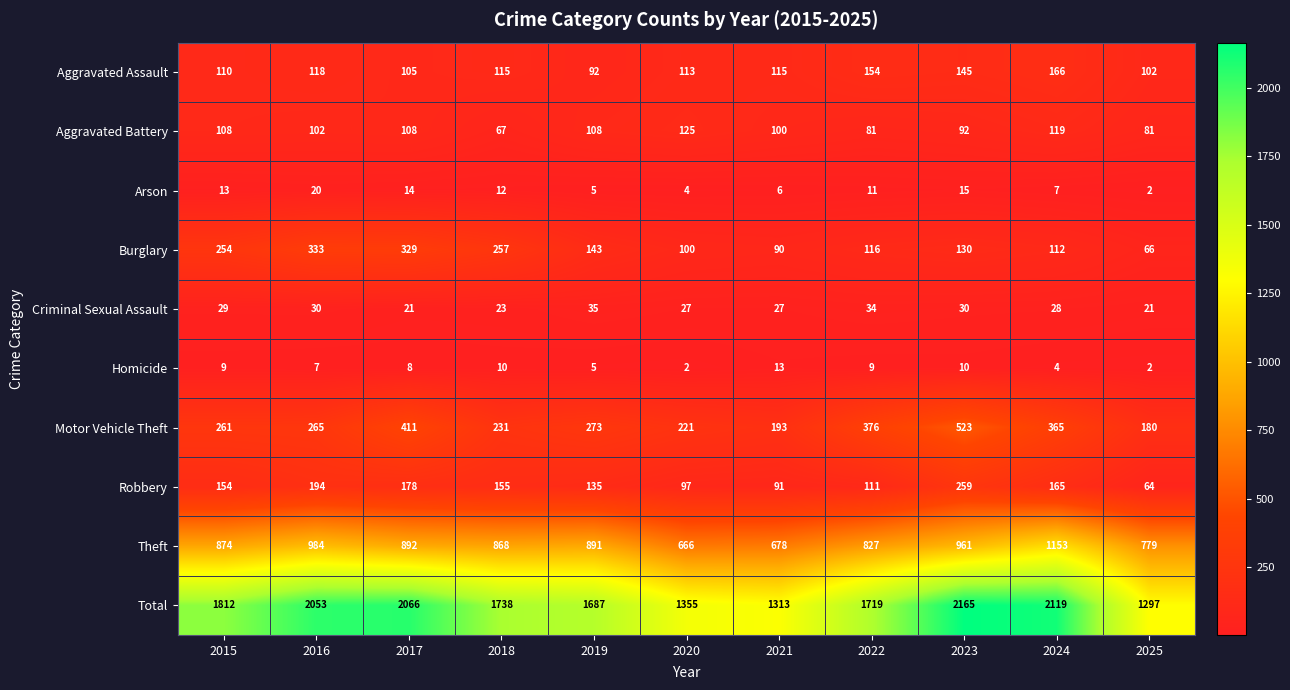

What is the highest value of the Theft series?

1153